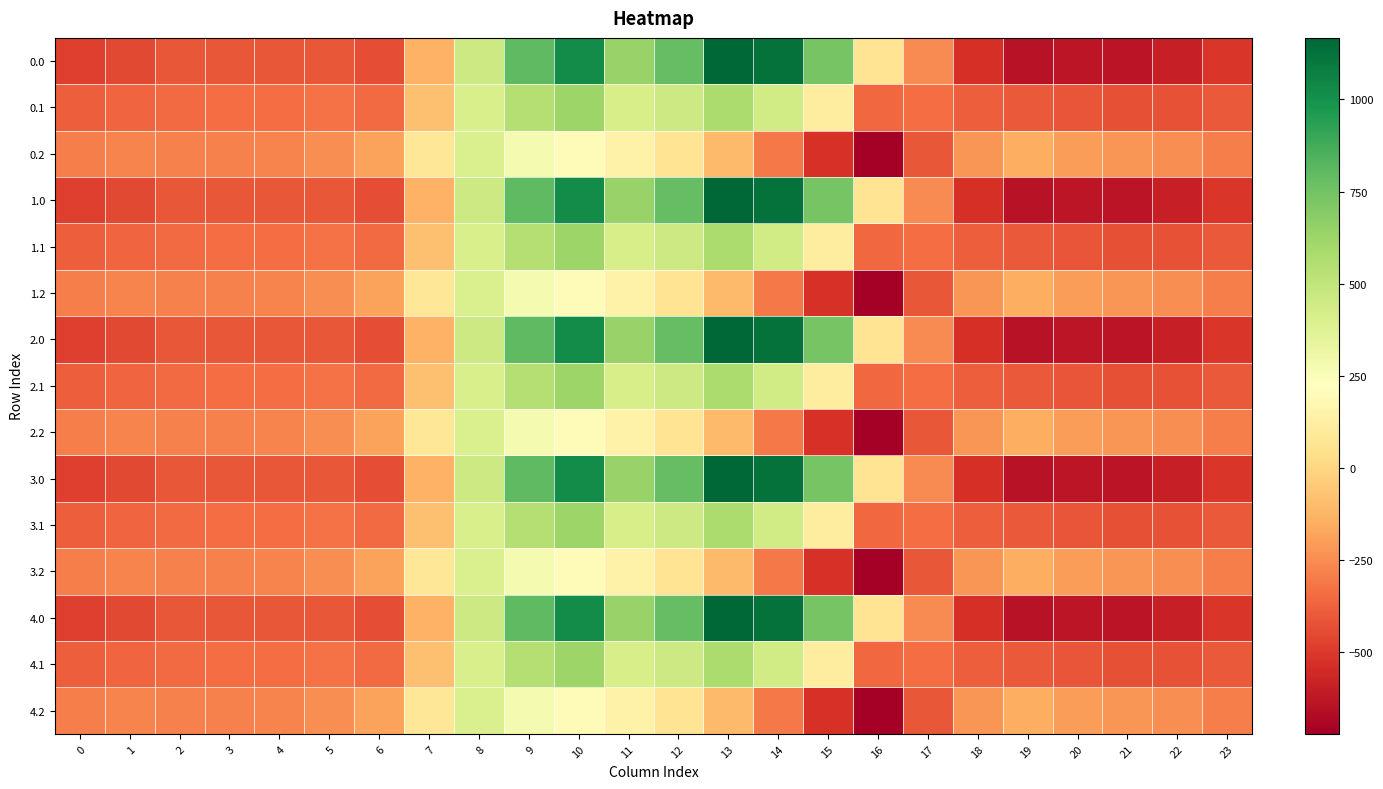

At which category is the sum across all series the highest?

10